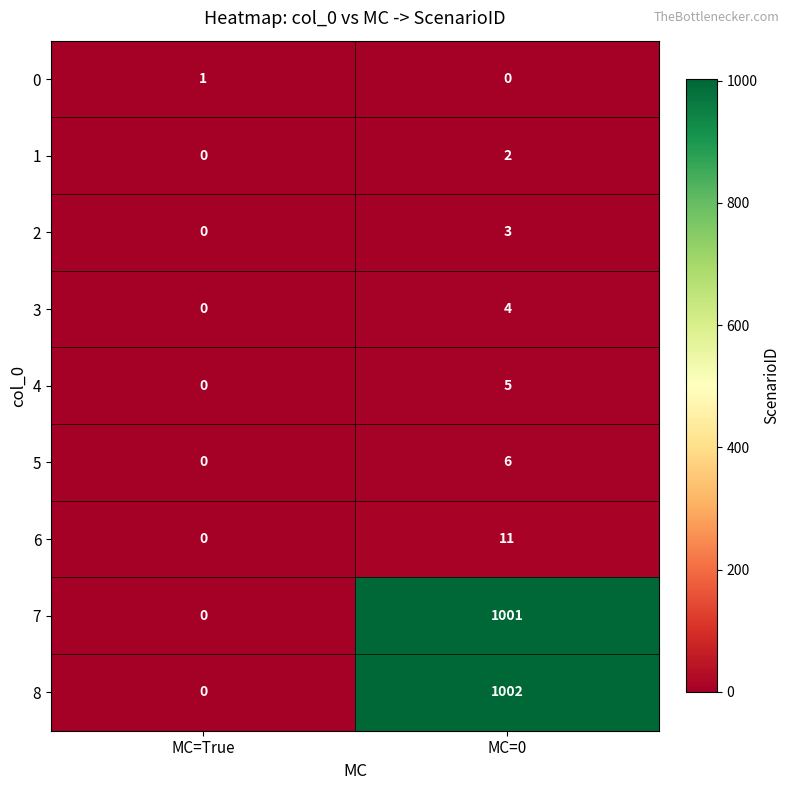

Rank the series at MC=0 from lowest to highest value.

0, 1, 2, 3, 4, 5, 6, 7, 8